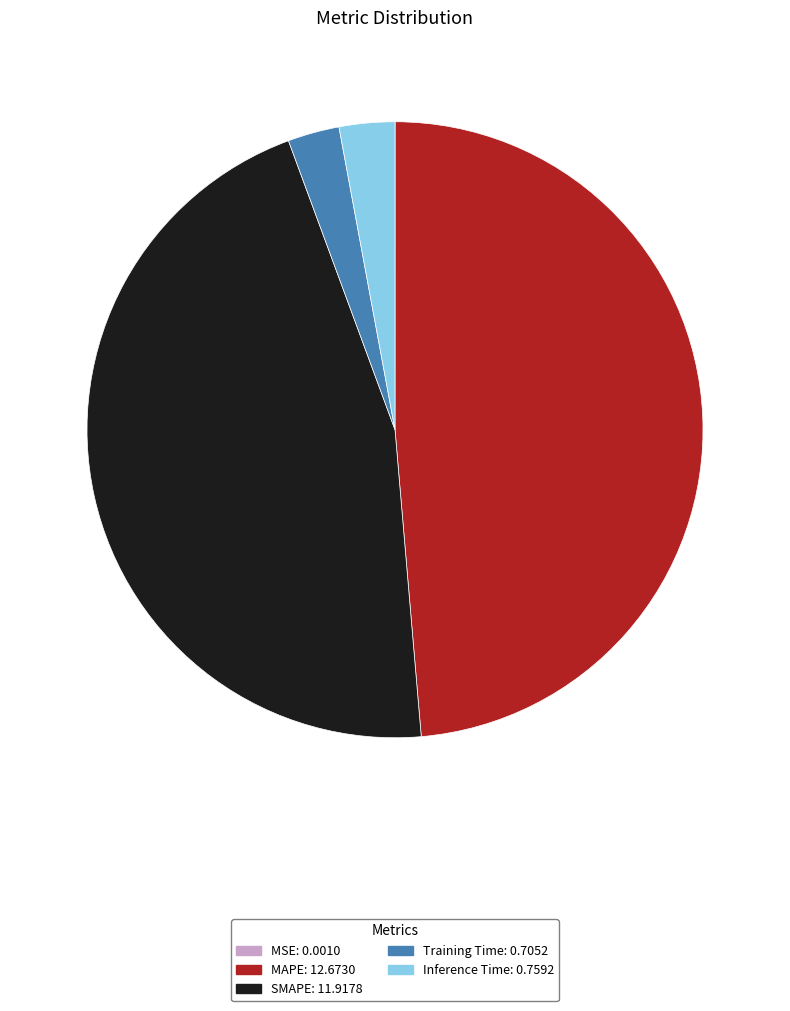

Is the sum of Training Time and Inference Time greater than half?

No